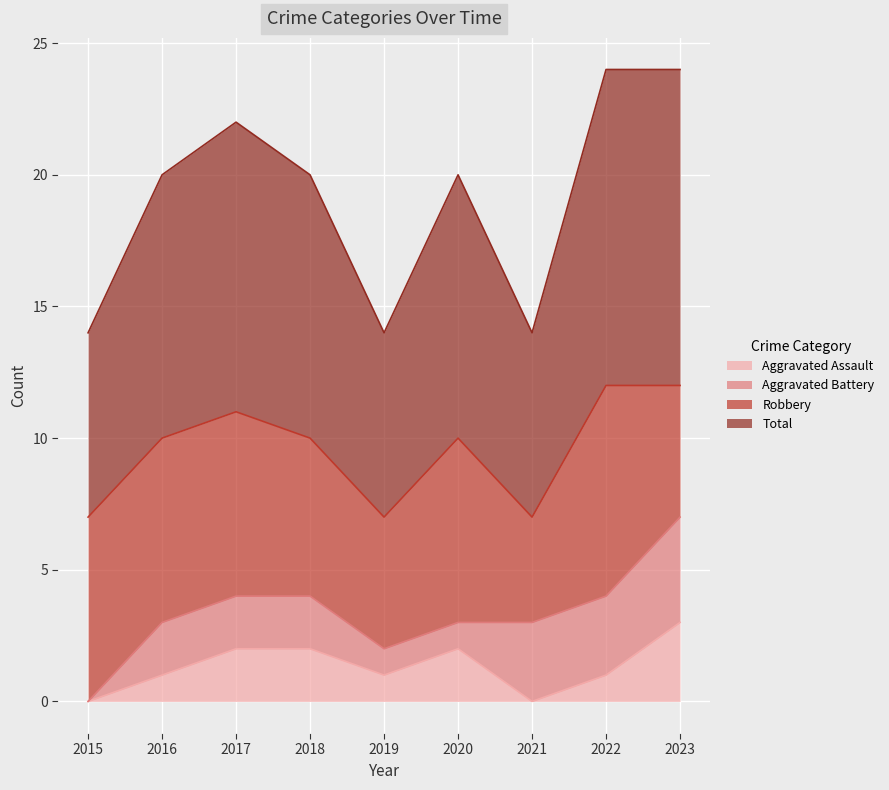

List the labels in order of Aggravated Assault value, largest first.

2023, 2017, 2018, 2020, 2016, 2019, 2022, 2015, 2021